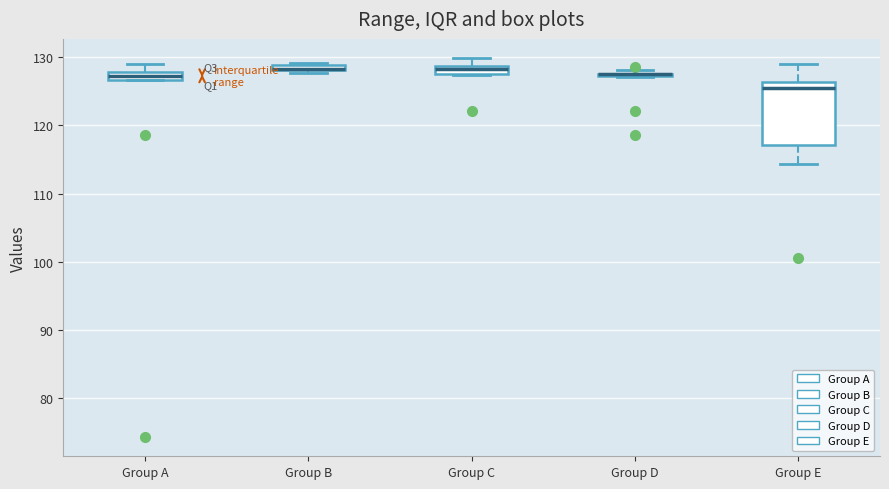

Which box is the tallest, from its lower edge to its upper edge?

Group E